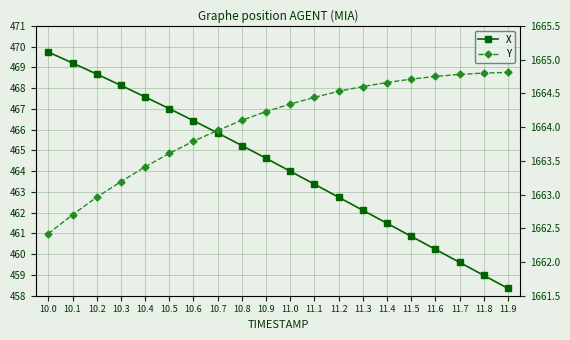

Where does the X series first go above 464?

10.0